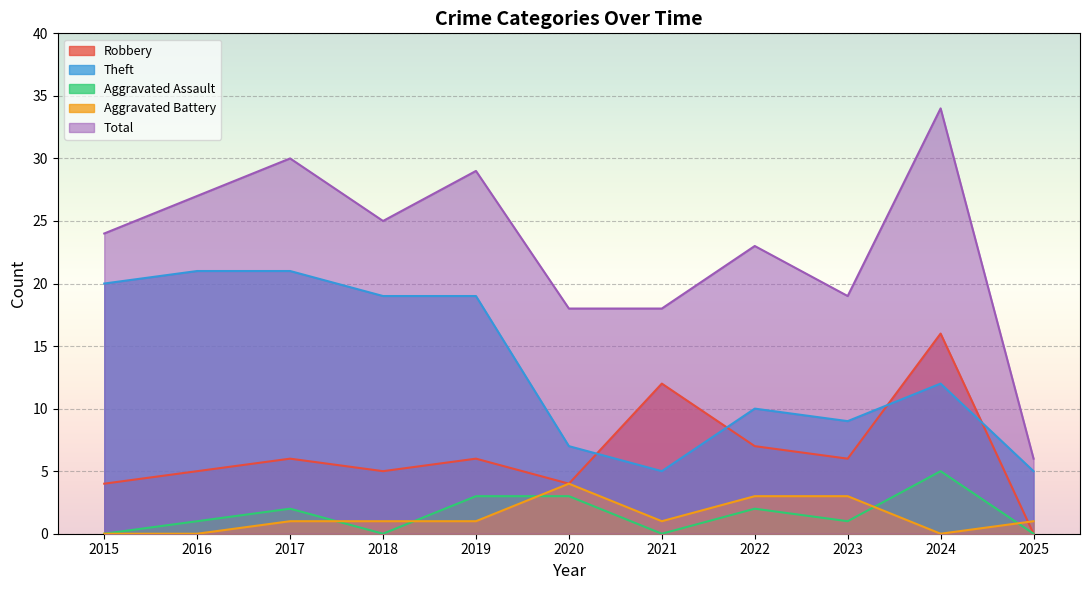

True or false: Total has more than 0 interior local peaks.

True